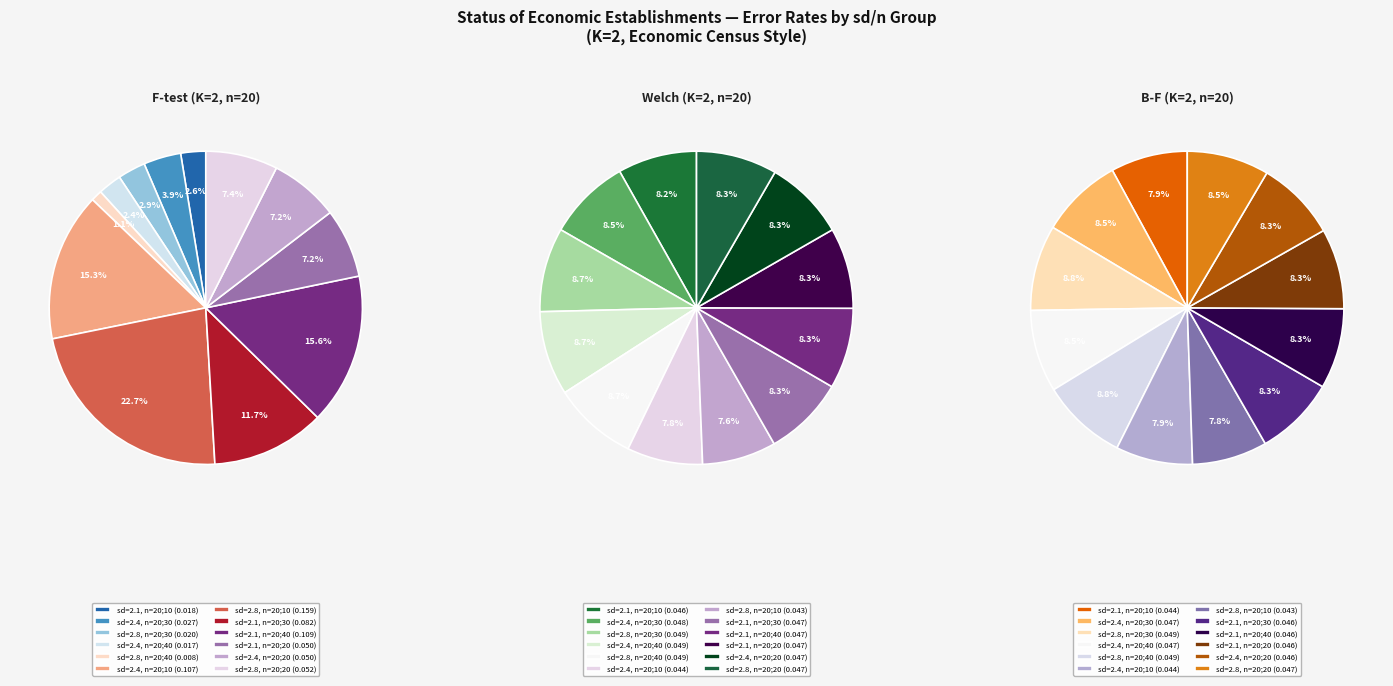

Is there a majority slice in this chart?

No